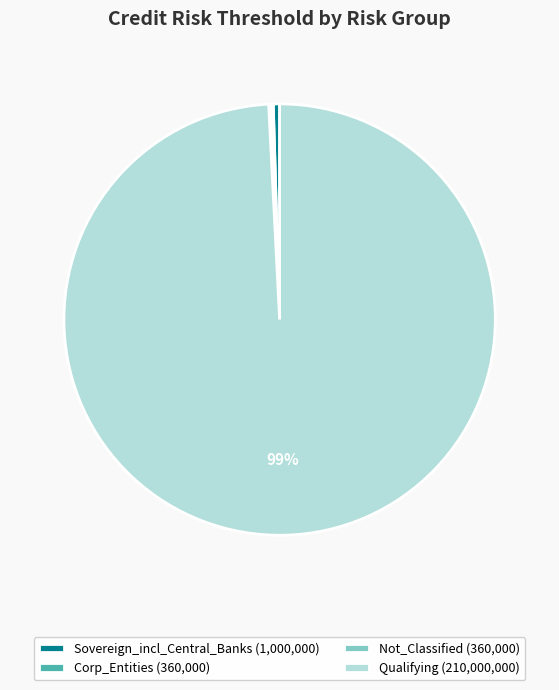

Is there any slice that represents more than half of the pie?

Yes